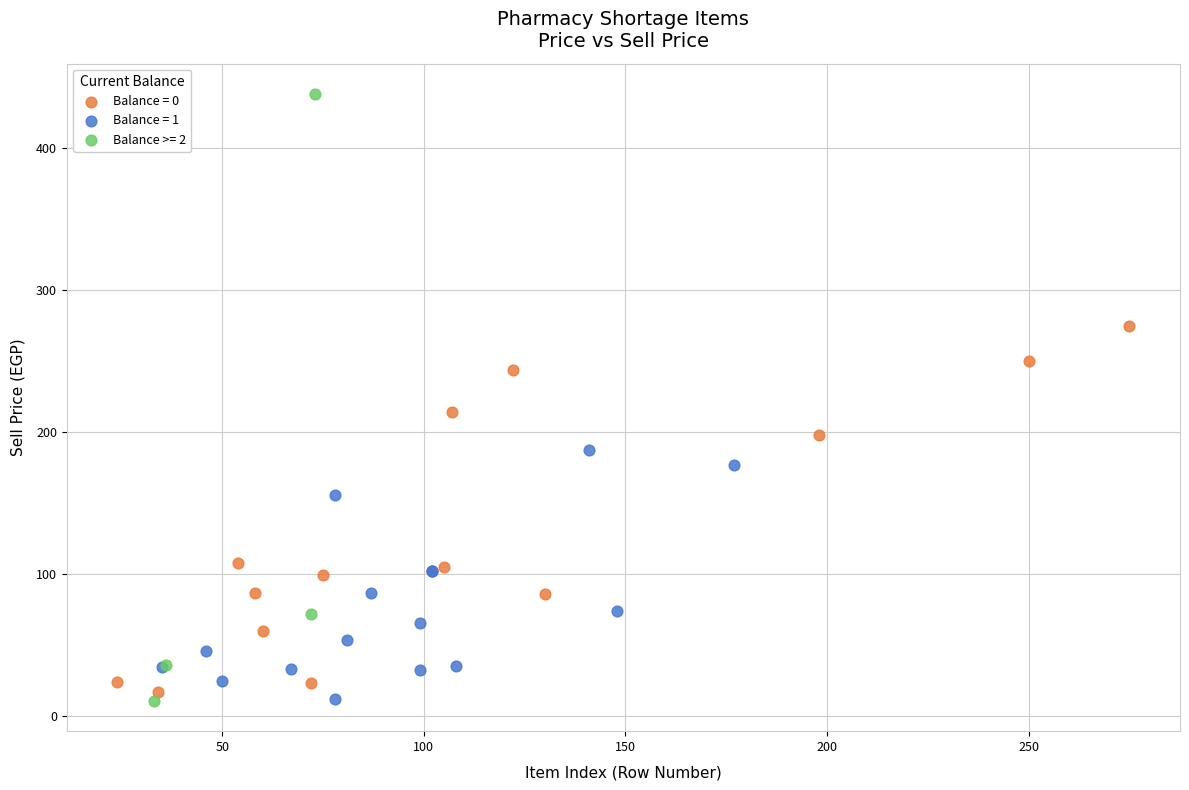

What are all the series names shown in the legend?

Balance = 0, Balance = 1, Balance >= 2